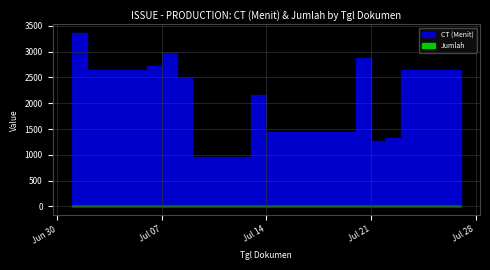

What is the greatest value displayed?

3360